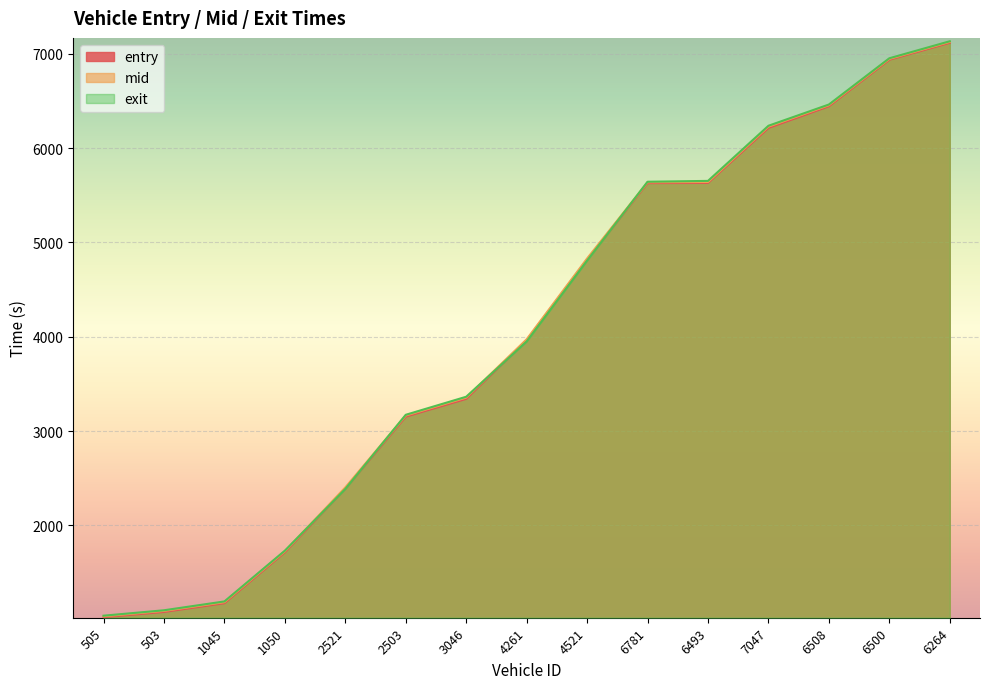

The value of mid at 7047 is 10653.3. True or false?

False